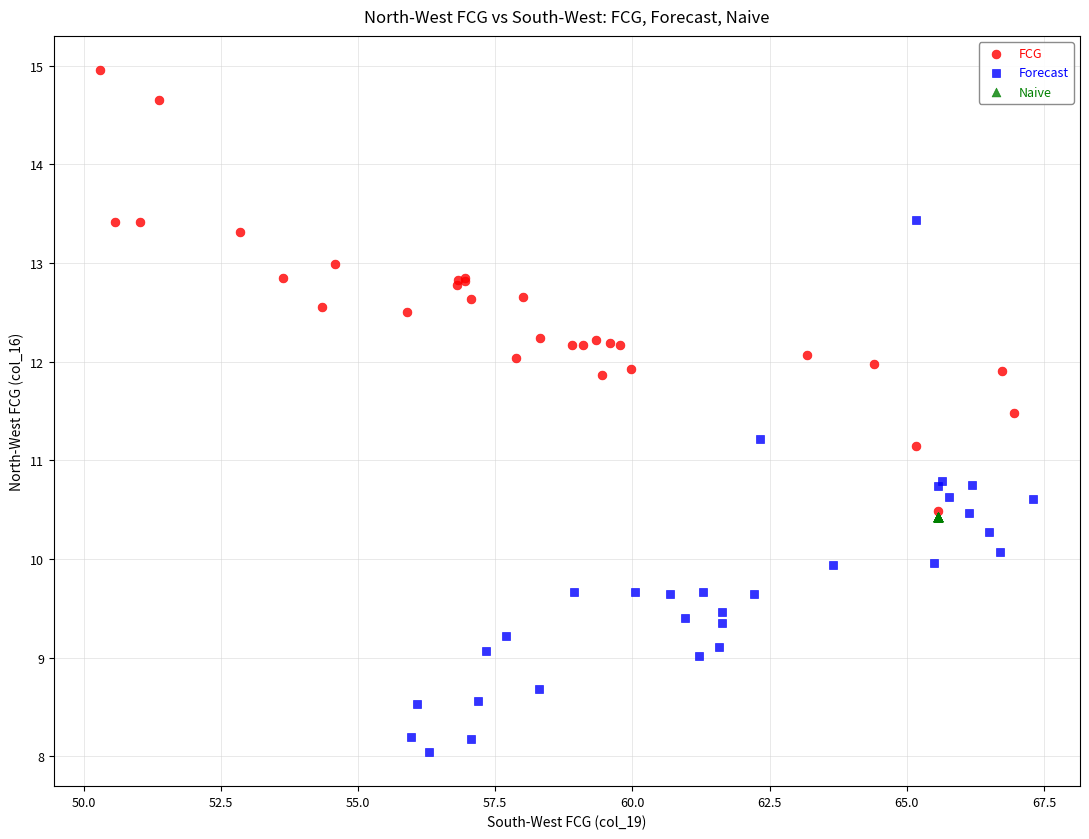

Which series reaches the minimum Y coordinate?

Forecast